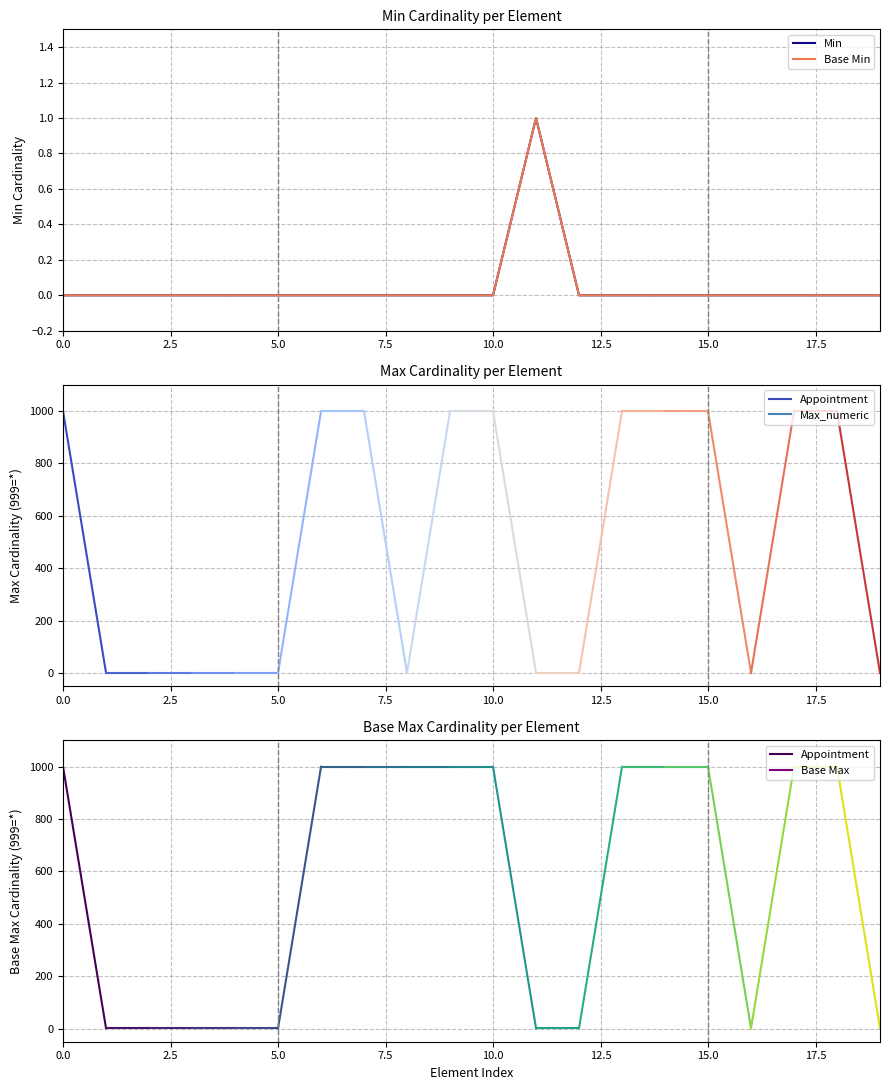

At how many categories does at least one series exceed 0?

1